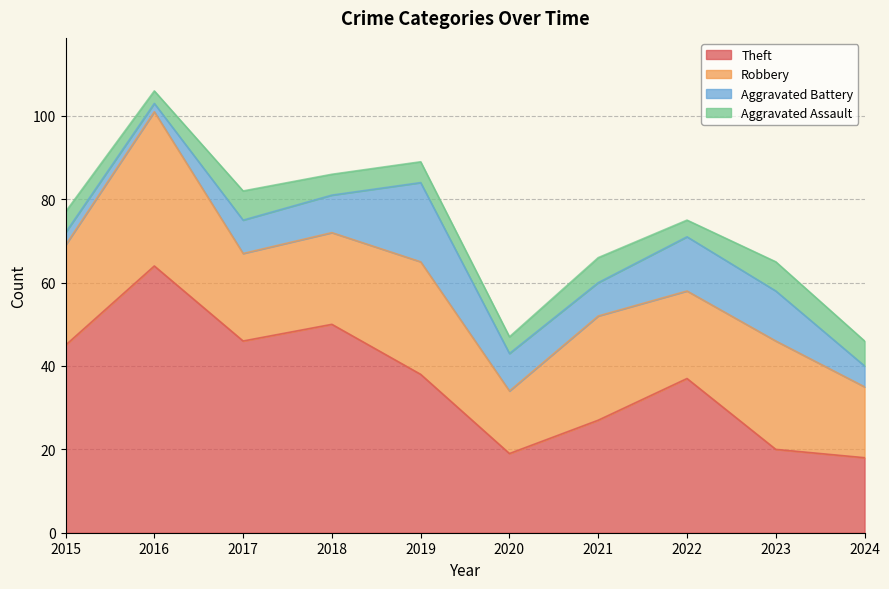

Reading left to right, transcribe all the data shown in this chart.

Theft: 45	64	46	50	38	19	27	37	20	18
Robbery: 24	37	21	22	27	15	25	21	26	17
Aggravated Battery: 3	2	8	9	19	9	8	13	12	5
Aggravated Assault: 5	3	7	5	5	4	6	4	7	6